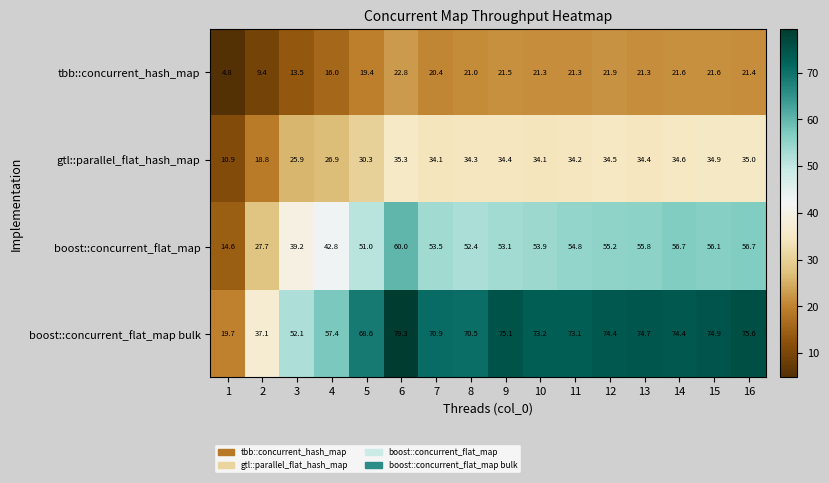

How many values in the boost::concurrent_flat_map series are below 53?

6